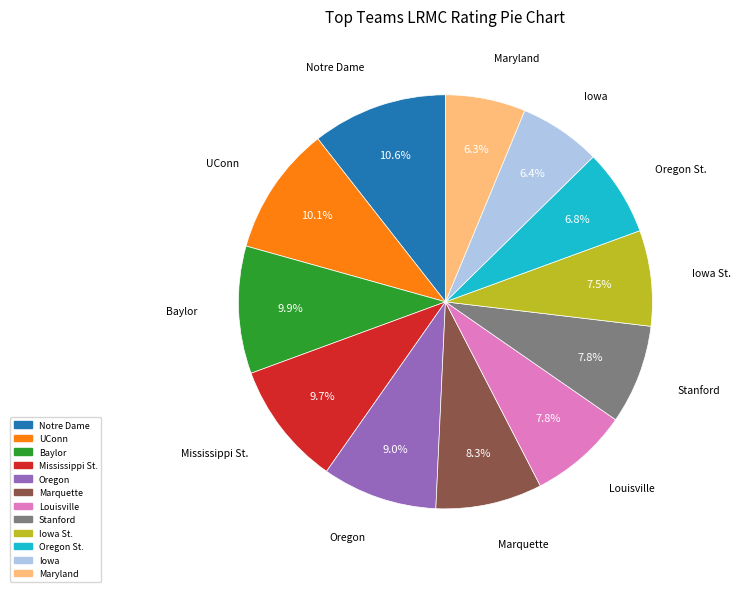

Does any single category account for the majority?

No